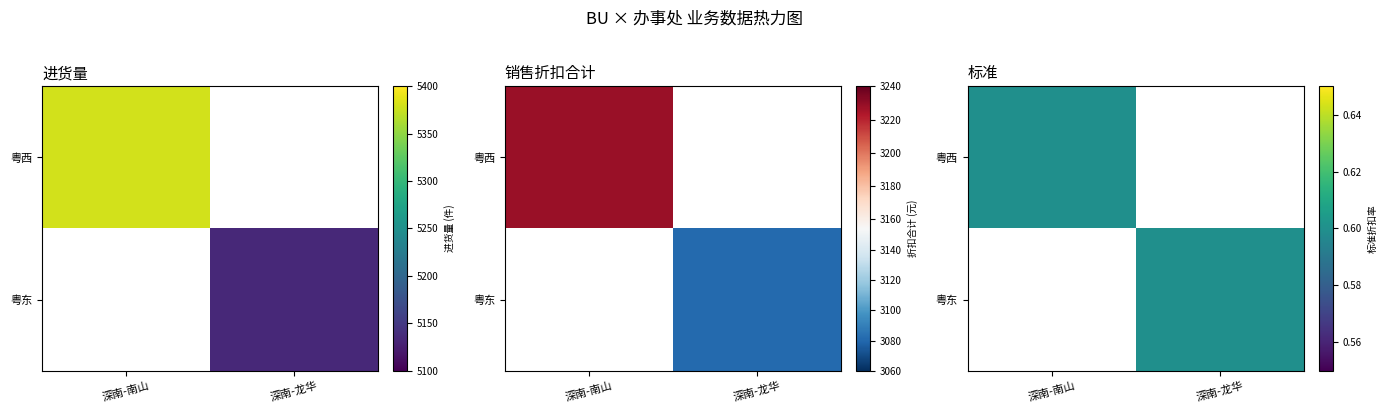

Which has a higher value, 深南-南山 or 深南-龙华?

深南-南山